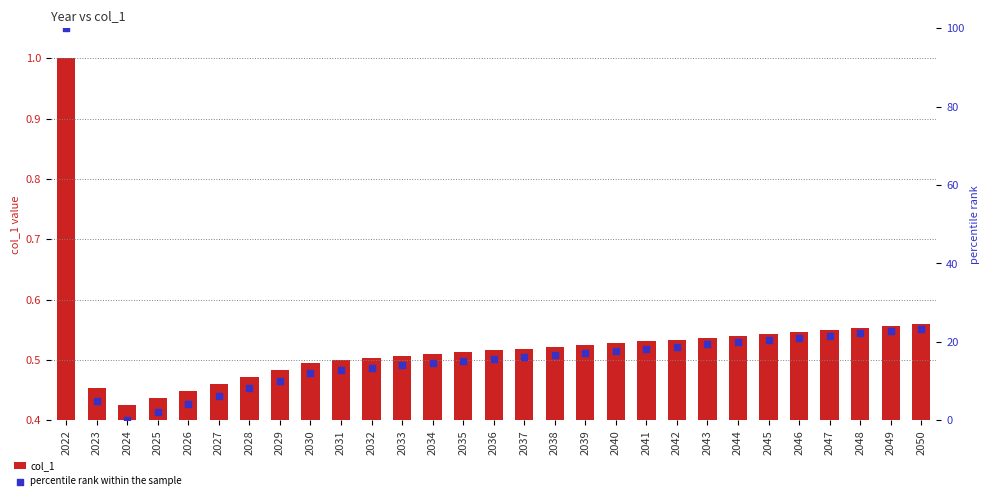

Is the value of col_1 at 2033 greater than the value of percentile rank within the sample at 2047?

No